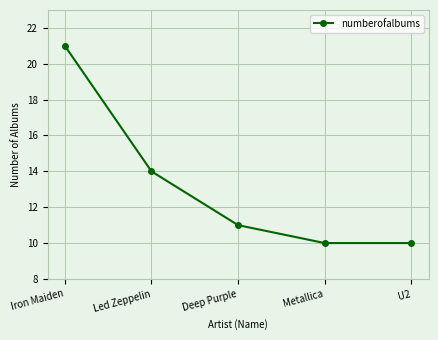

What is the ratio of the value at U2 to the value at Metallica?

1.0